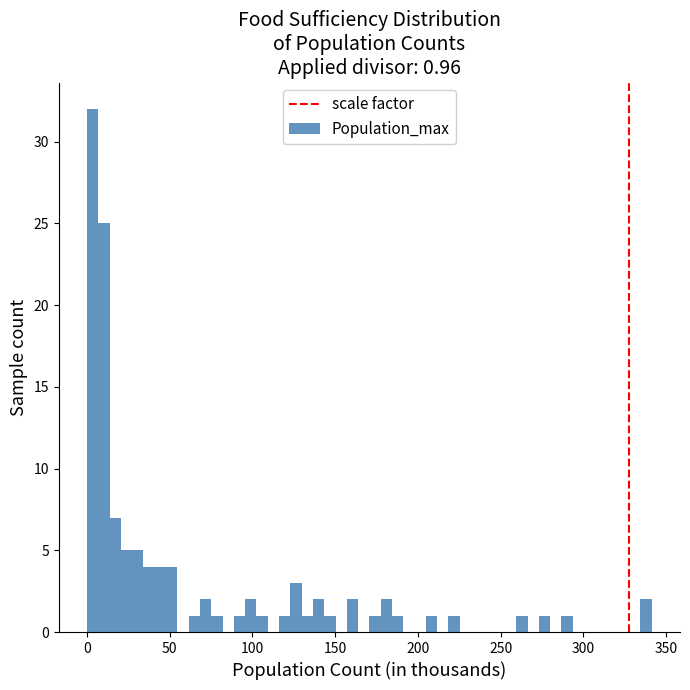

Read against the x-axis, roughly where is the centre of the tallest bar?

5